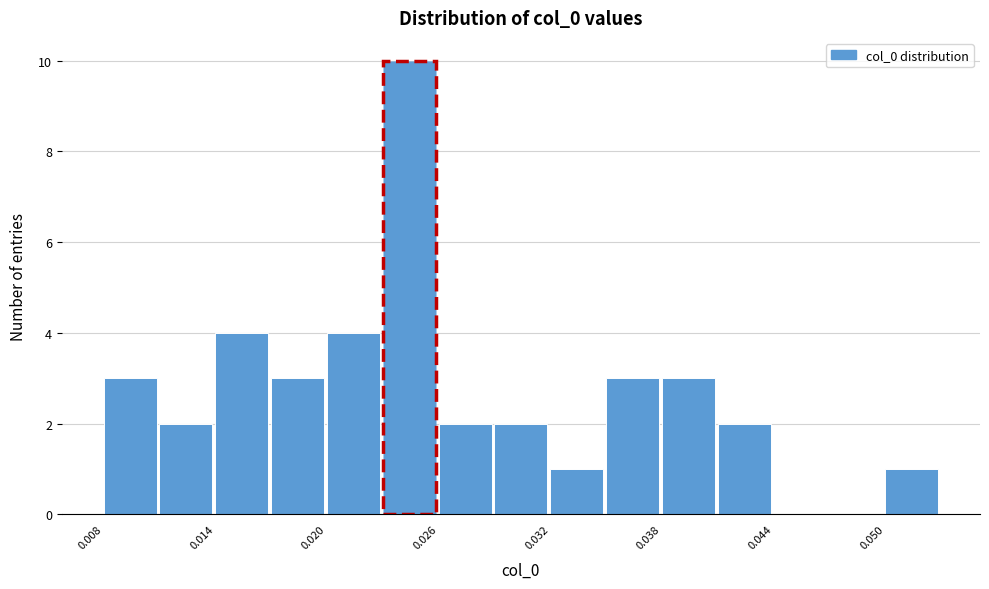

Read against the x-axis, roughly where is the centre of the tallest bar?

0.024